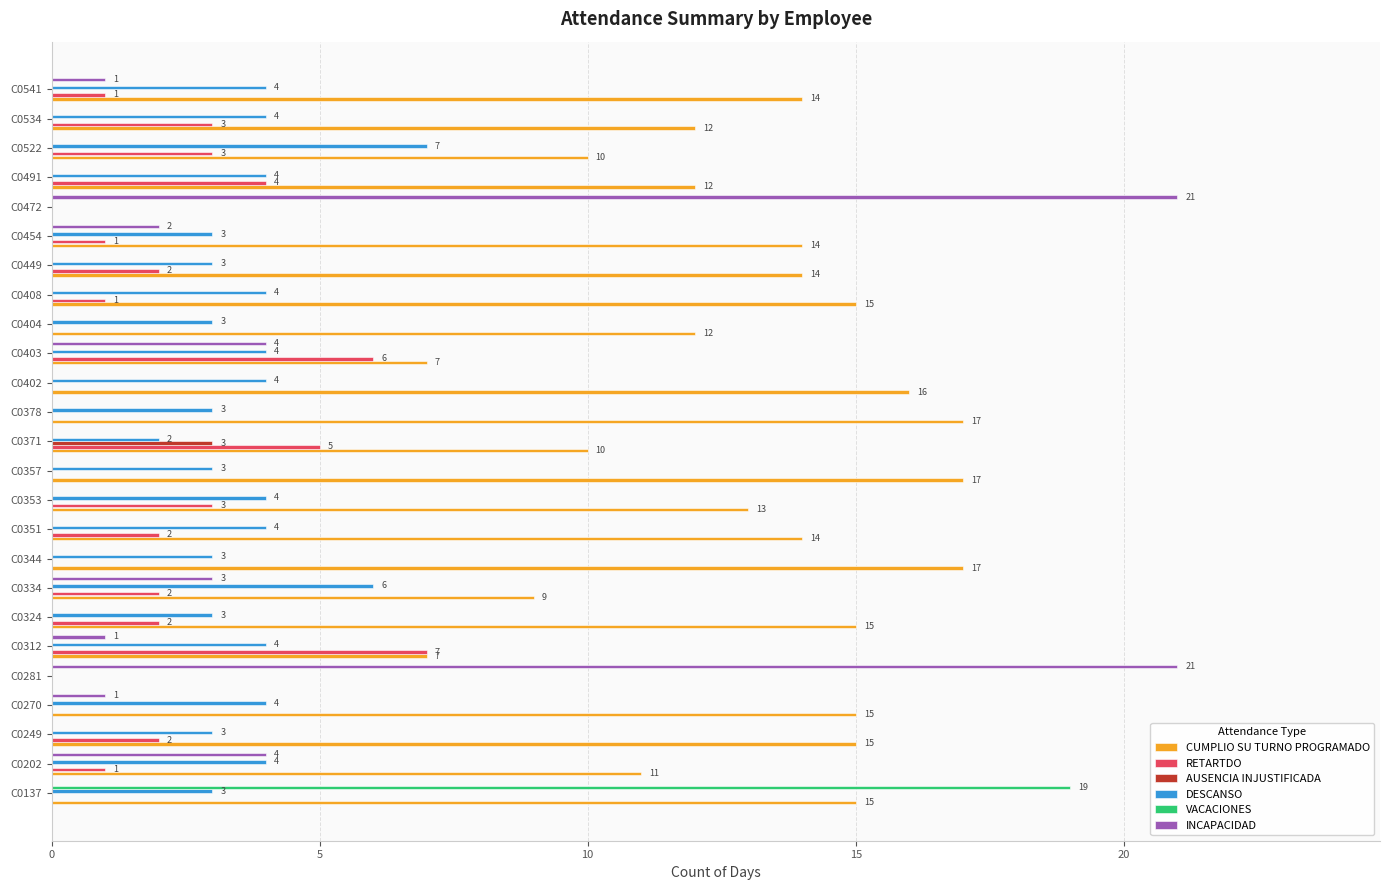

The value of DESCANSO at C0454 is 3. True or false?

True